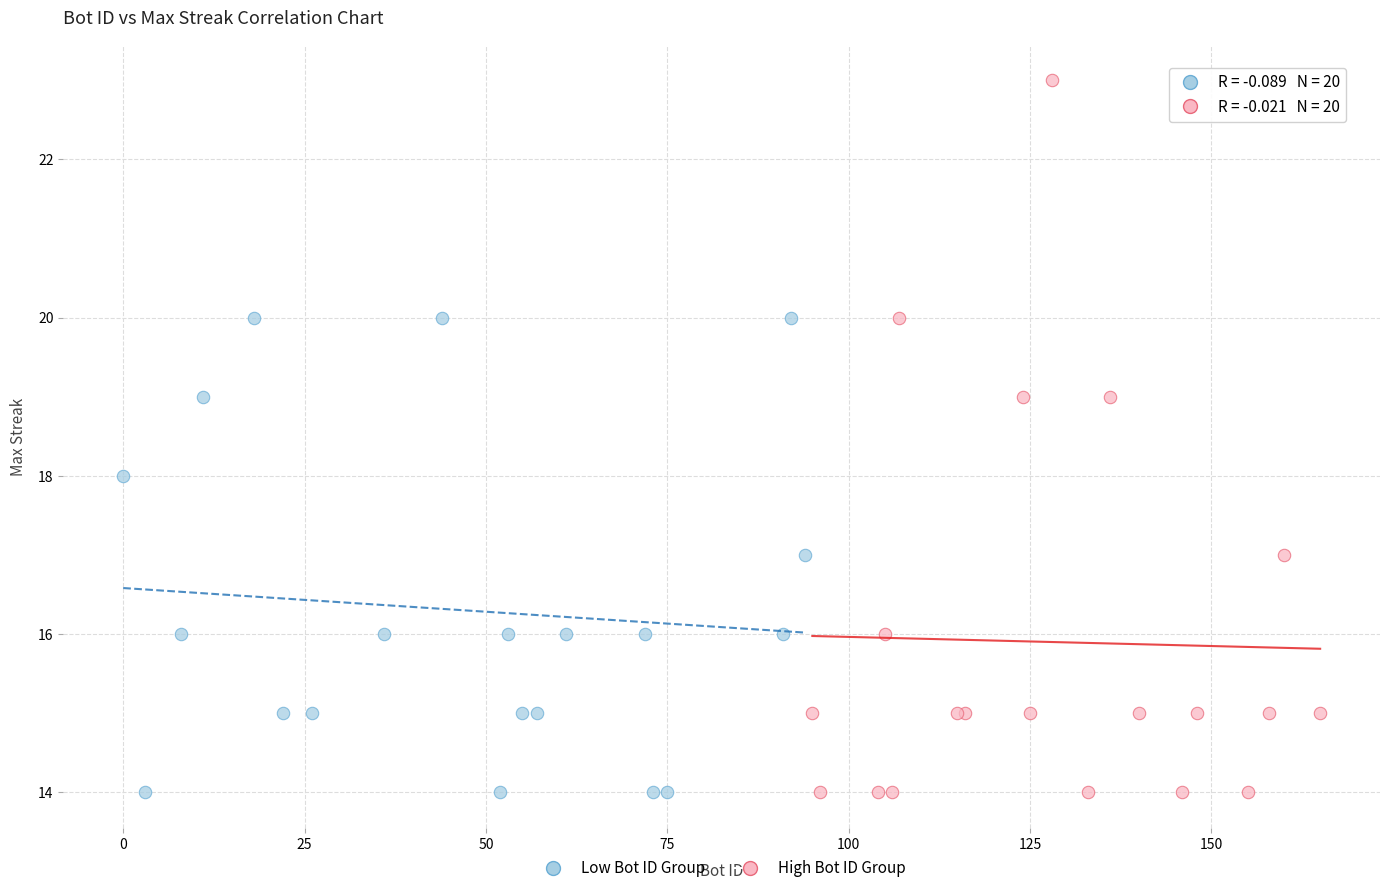

Which series has the largest Y range (max minus min)?

High Bot ID Group